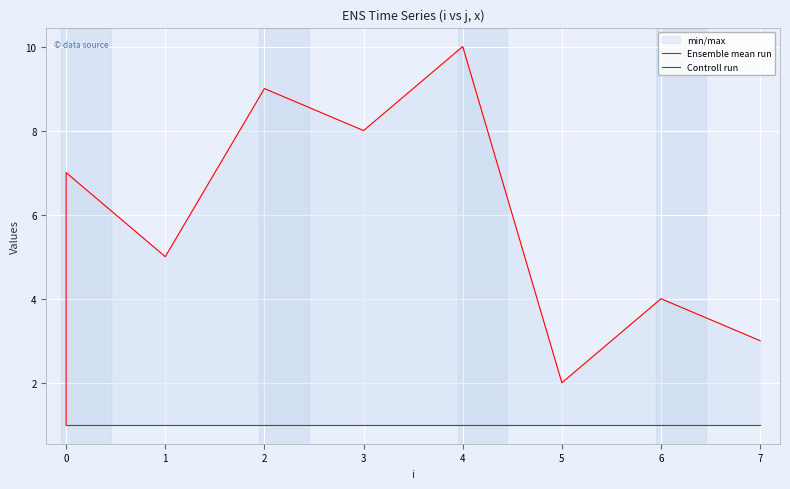

At how many categories does at least one series exceed 7?

3